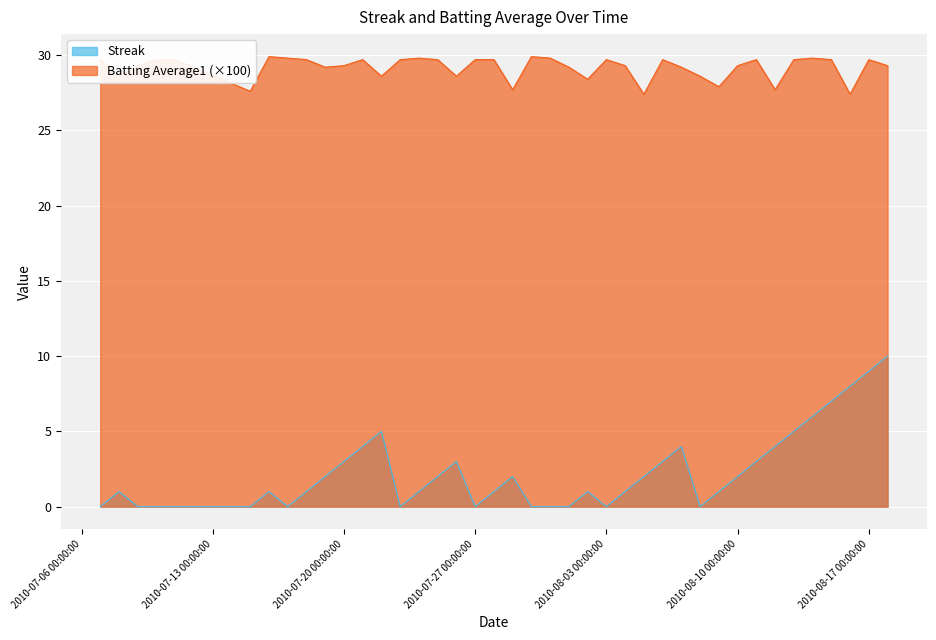

How many lines are shown in the chart?

2